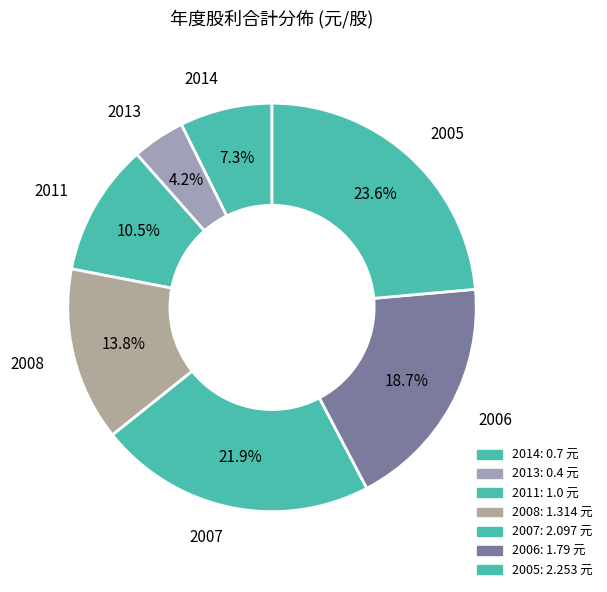

Which category has the smallest portion of the pie?

2013 (0.4)